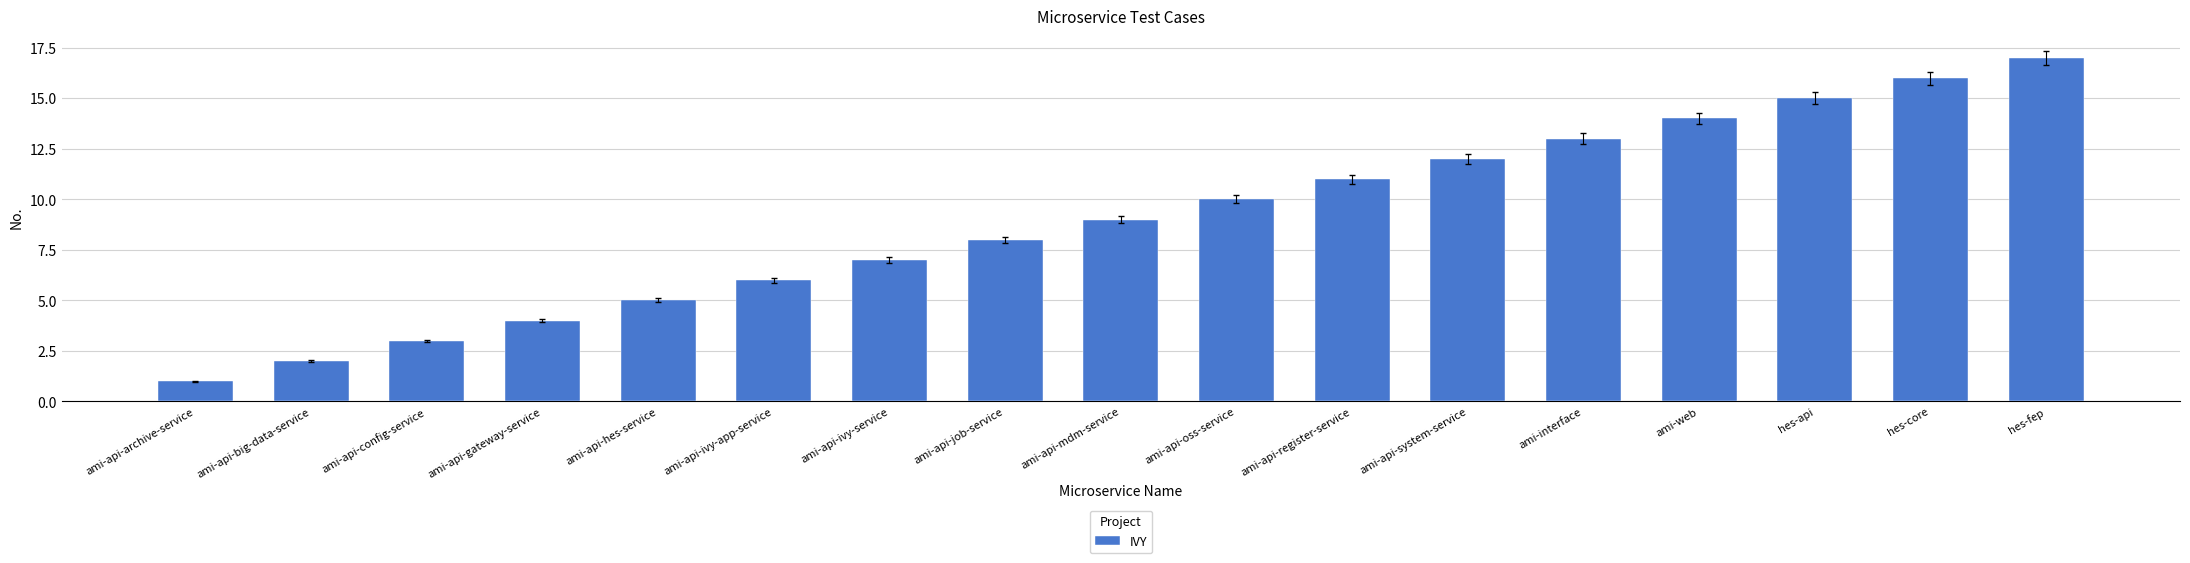

What is the difference between the second highest and second lowest values?

14